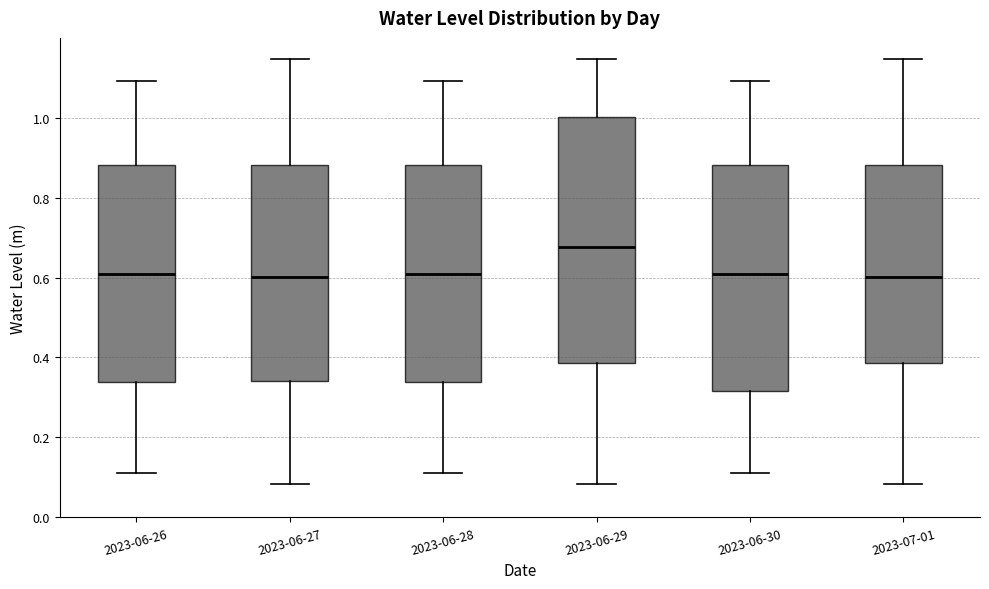

Which box has the highest median line?

2023-06-29